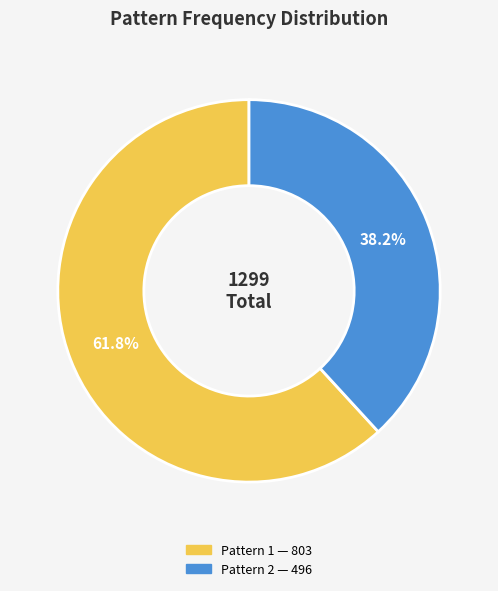

Does any single category account for the majority?

Yes